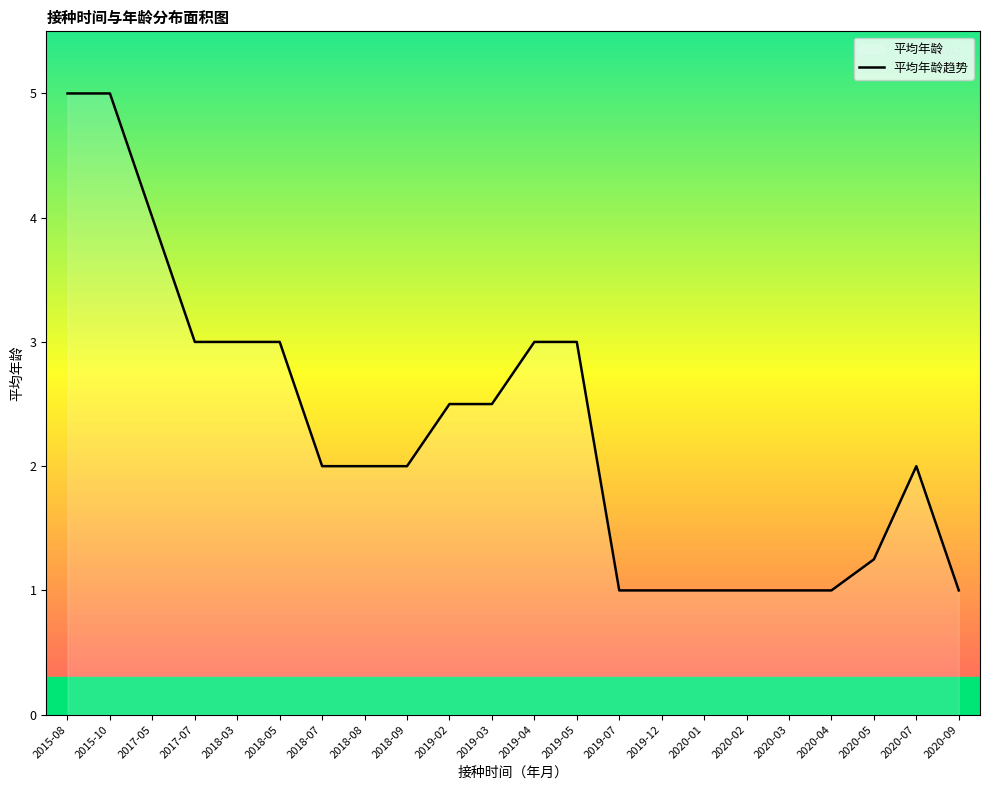

Is it true that the value at 2019-12 is 1.7?

False